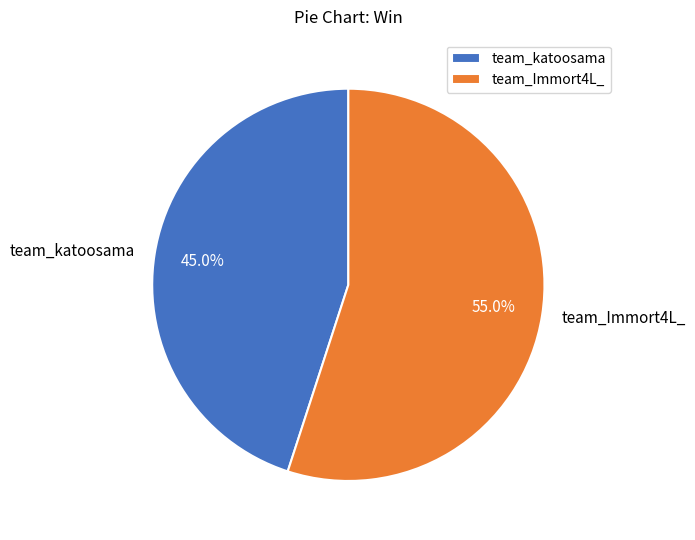

What is the ratio of the value at team_katoosama to the value at team_Immort4L_?

0.8